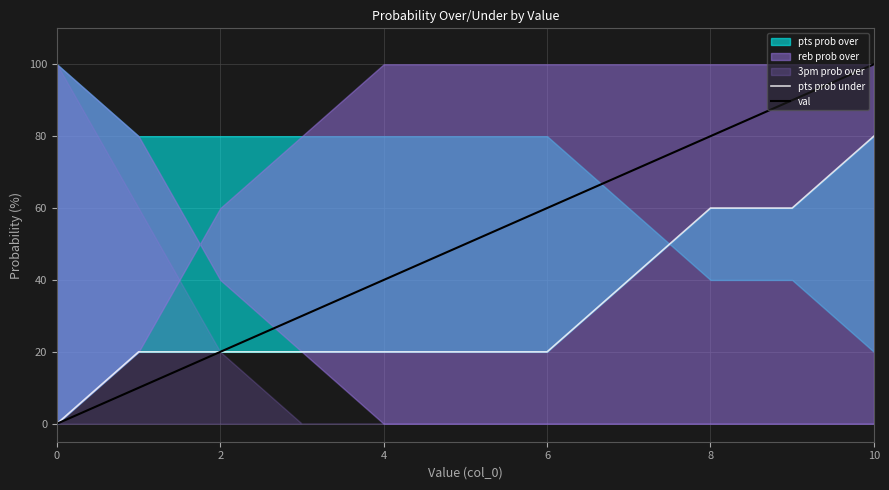

True or false: pts prob under and val cross at least once.

False